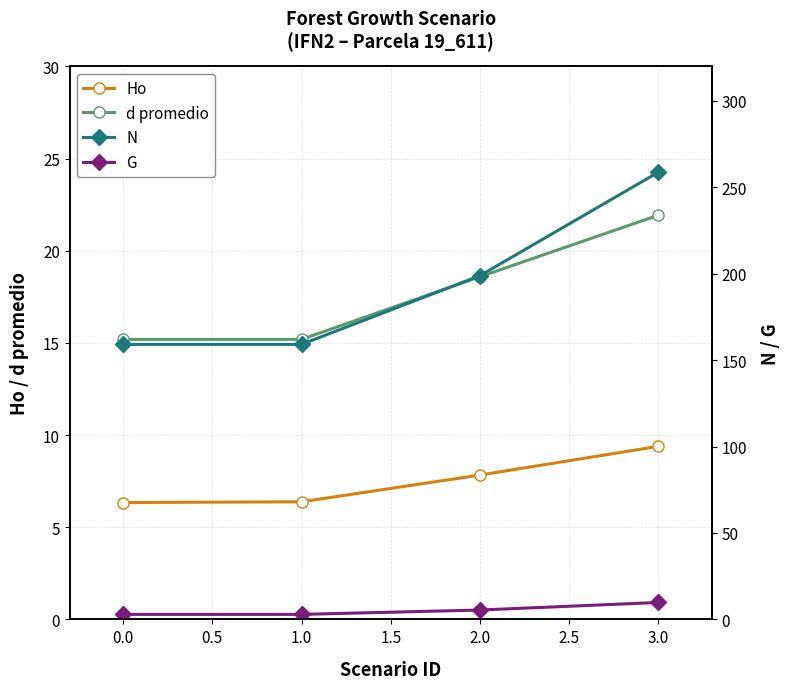

True or false: Ho has a value of 11.0 at 0.0.

False